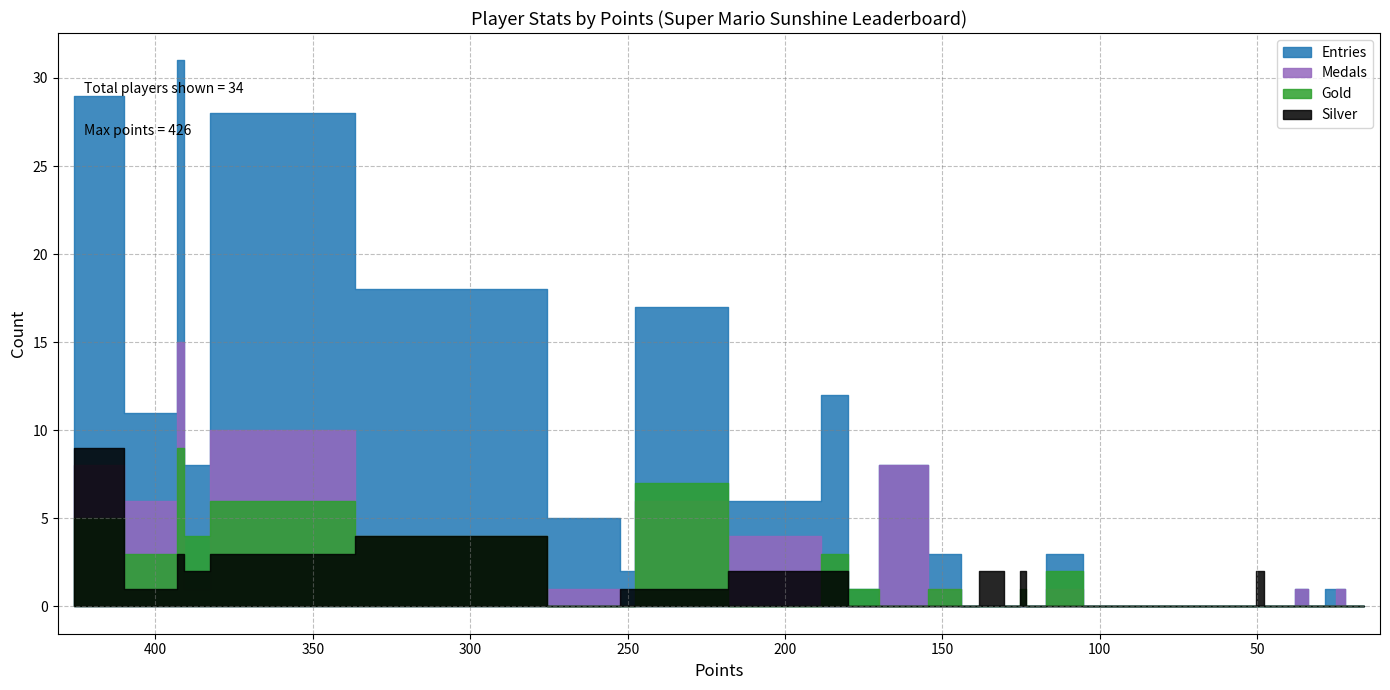

How many values in Medals are above zero?

14